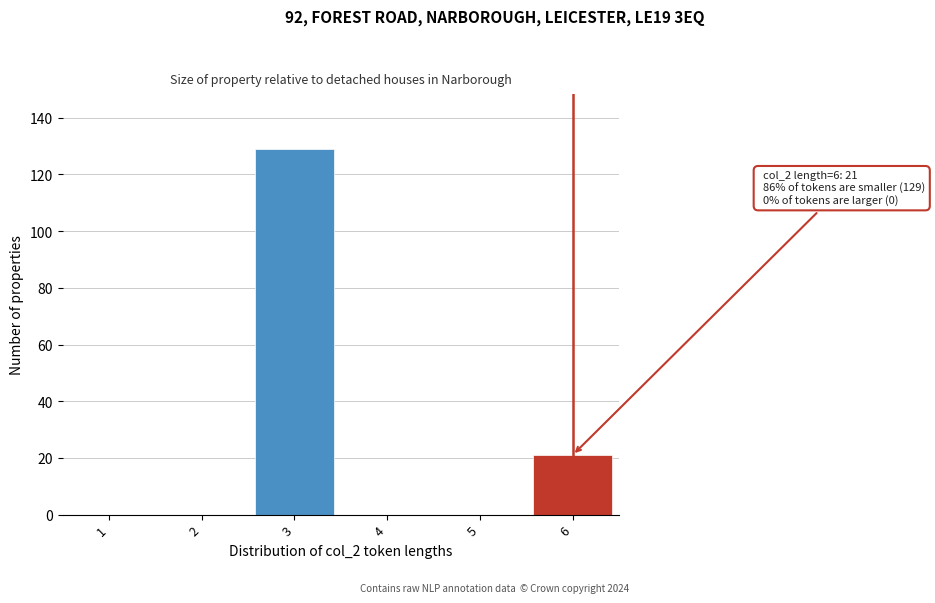

Reading right to left, transcribe all the data shown in this chart.

6=21	5=0	4=0	3=129	2=0	1=0